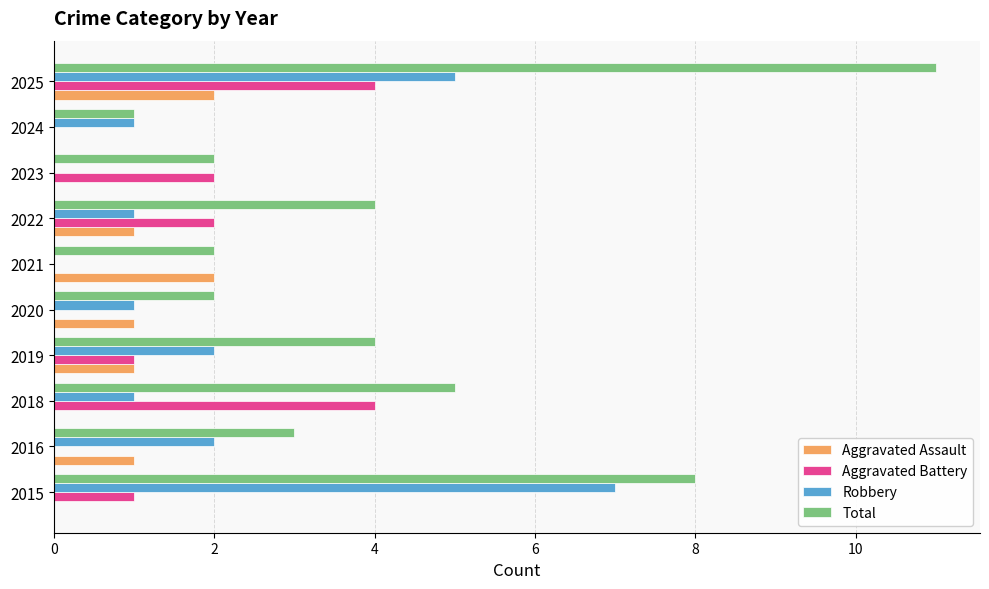

Which series has the widest spread of values?

Total